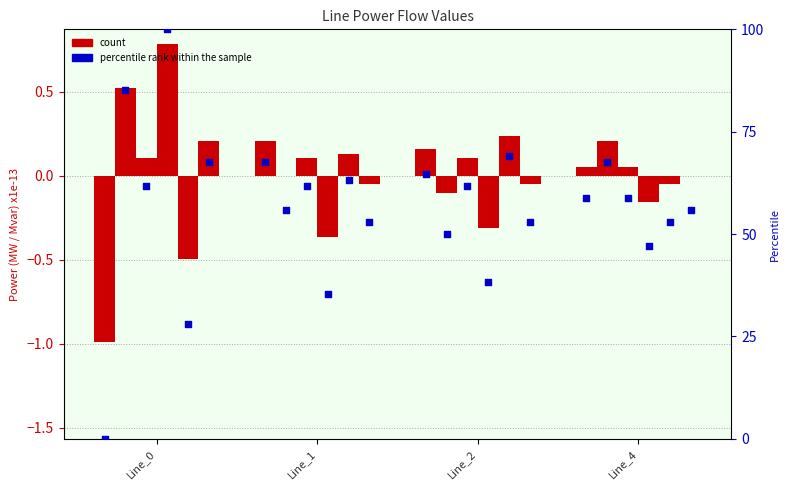

Which series reaches the maximum Y coordinate?

percentile rank within the sample